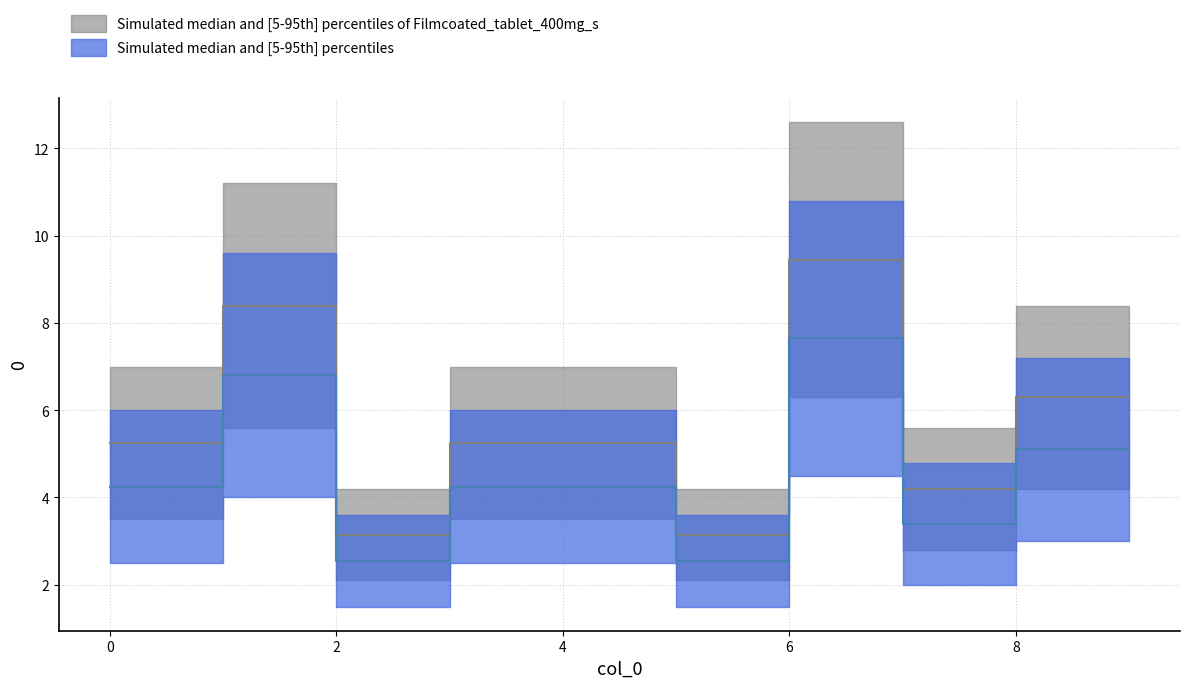

Reading right to left, transcribe all the data shown in this chart.

Simulated median and [5-95th] percentiles of Filmcoated_tablet_400mg_s: 9=6.3	8=6.3	7=4.2	6=9.5	5=3.2	4=5.2	3=5.2	2=3.2	1=8.4	0=5.2
Simulated median and [5-95th] percentiles: 9=5.1	8=5.1	7=3.4	6=7.6	5=2.5	4=4.2	3=4.2	2=2.5	1=6.8	0=4.2